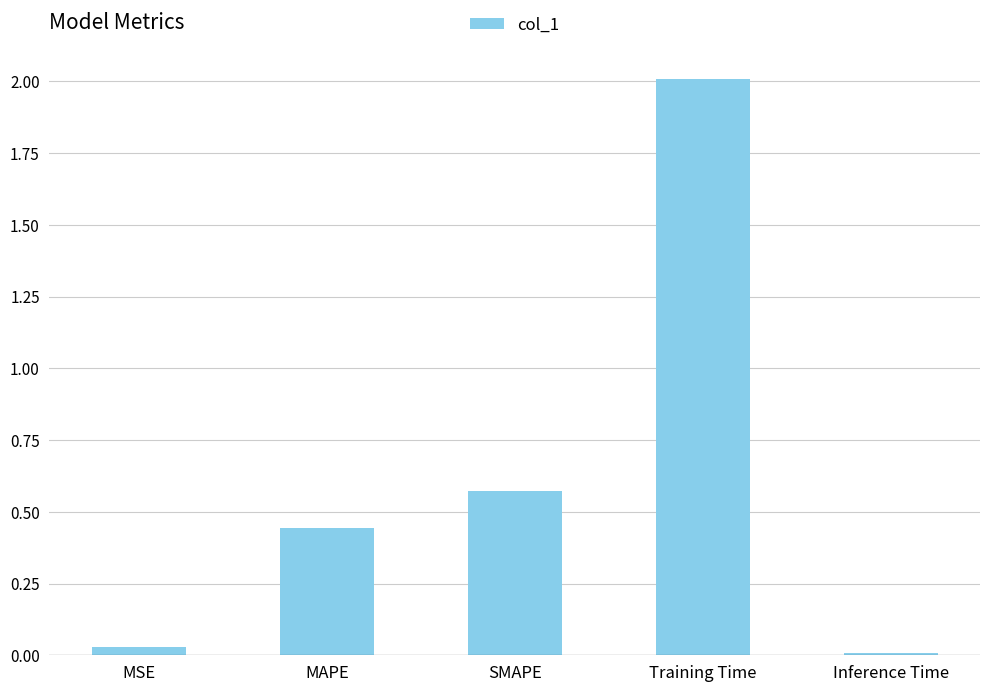

Between MSE and SMAPE, which is larger?

SMAPE